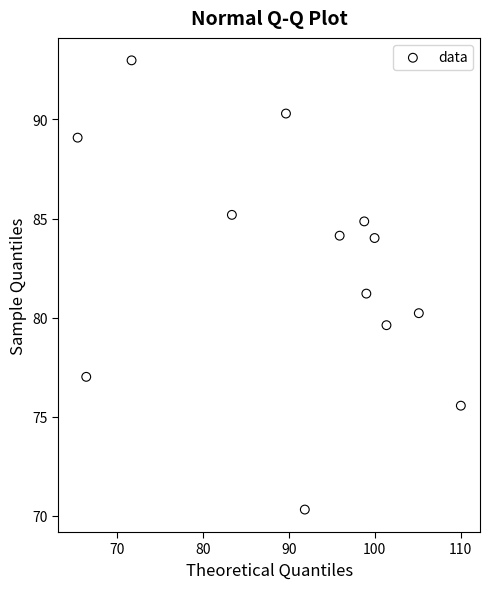

What is the range of X values (max minus min)?

44.6